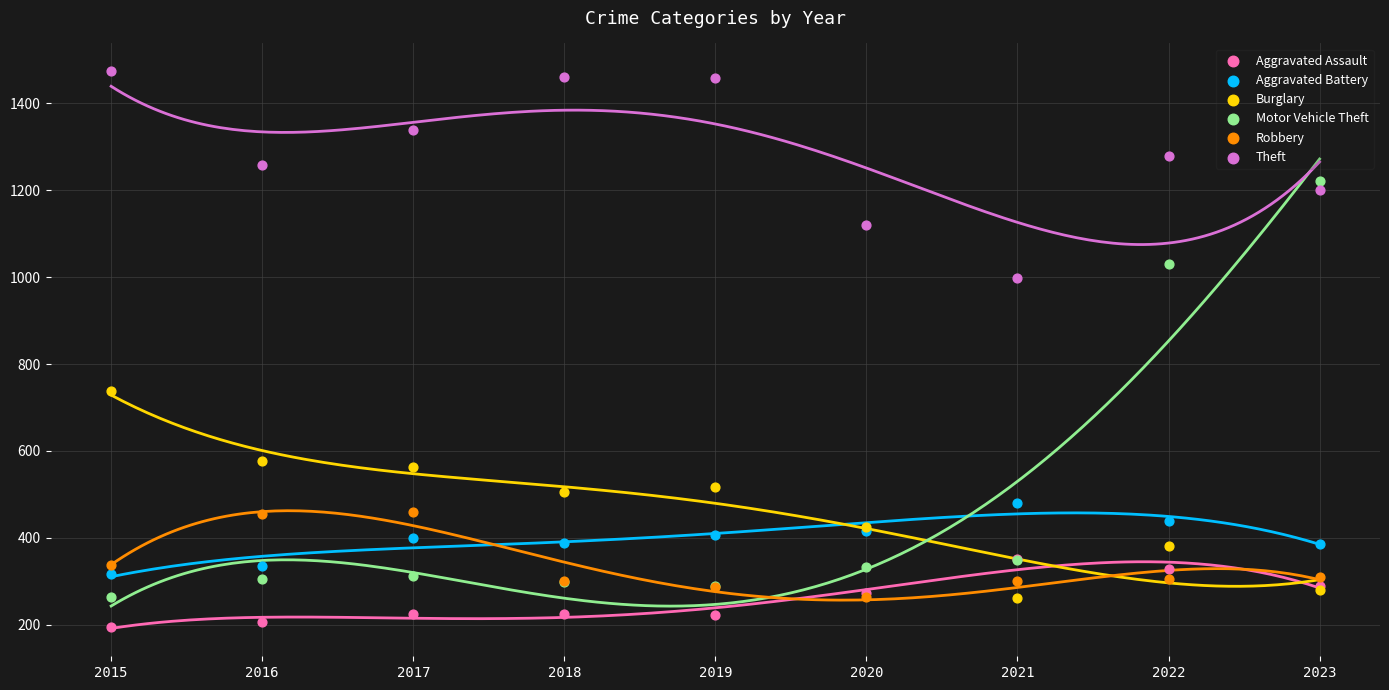

Across all series, what Y value is closest to 834?

738